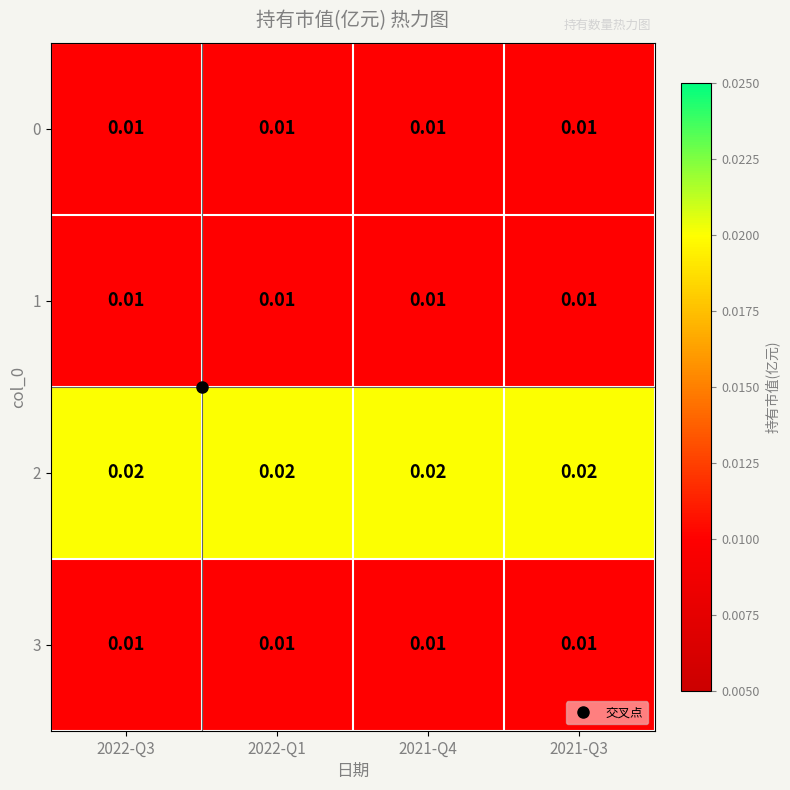

Is the value of 3 at 2022-Q3 greater than the value of 2 at 2021-Q3?

No